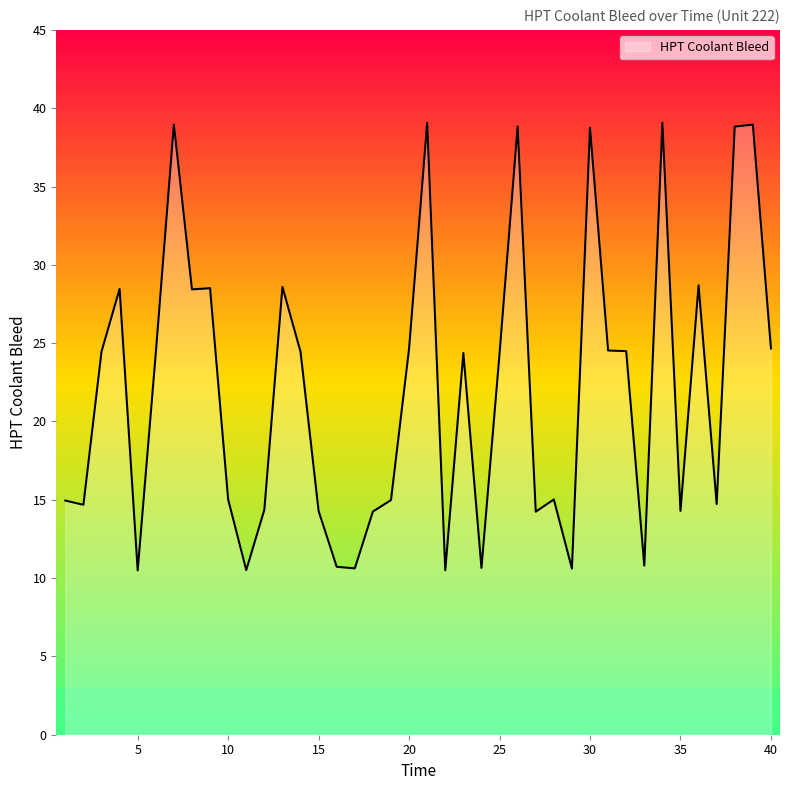

True or false: there are more than 0 points higher than both neighbors.

True